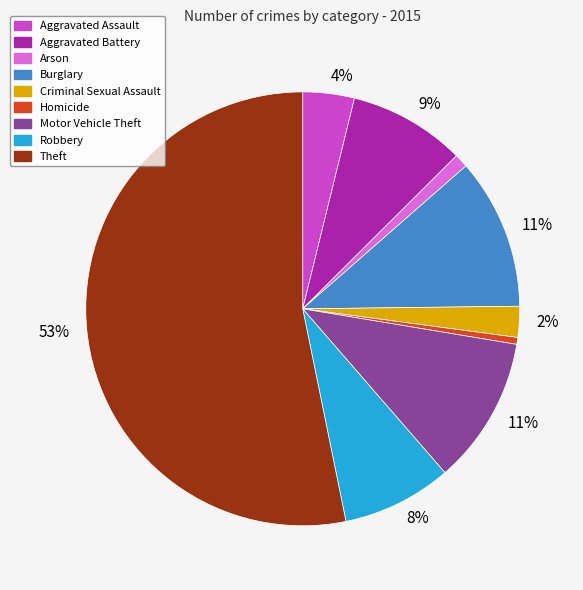

To the nearest percent, what is the average slice percentage?

11%